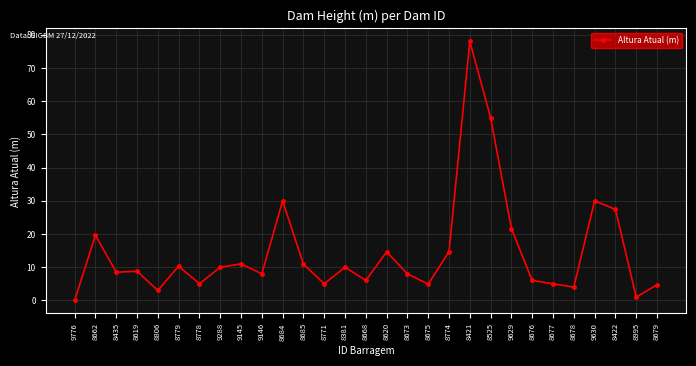

True or false: there are more than 1 points higher than both neighbors.

True